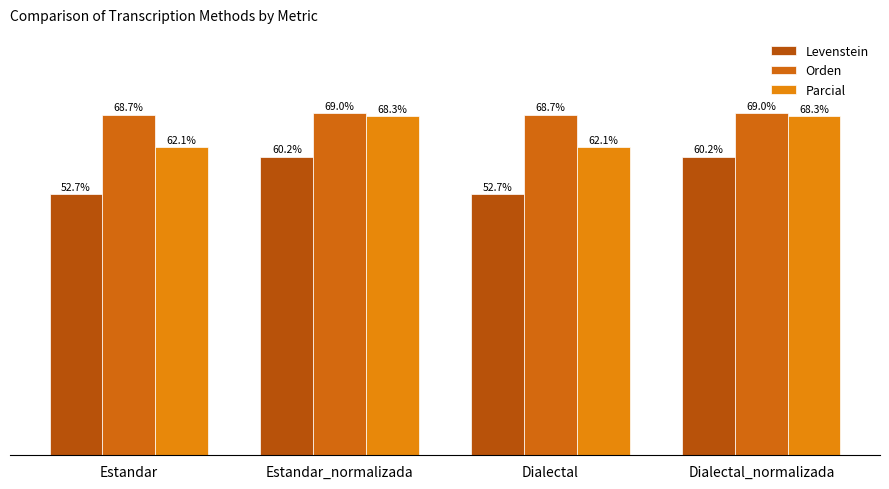

Reading left to right, extract all data points from this chart.

Levenstein: Estandar=52.7	Estandar_normalizada=60.2	Dialectal=52.7	Dialectal_normalizada=60.2
Orden: Estandar=68.7	Estandar_normalizada=69.0	Dialectal=68.7	Dialectal_normalizada=69.0
Parcial: Estandar=62.1	Estandar_normalizada=68.3	Dialectal=62.1	Dialectal_normalizada=68.3